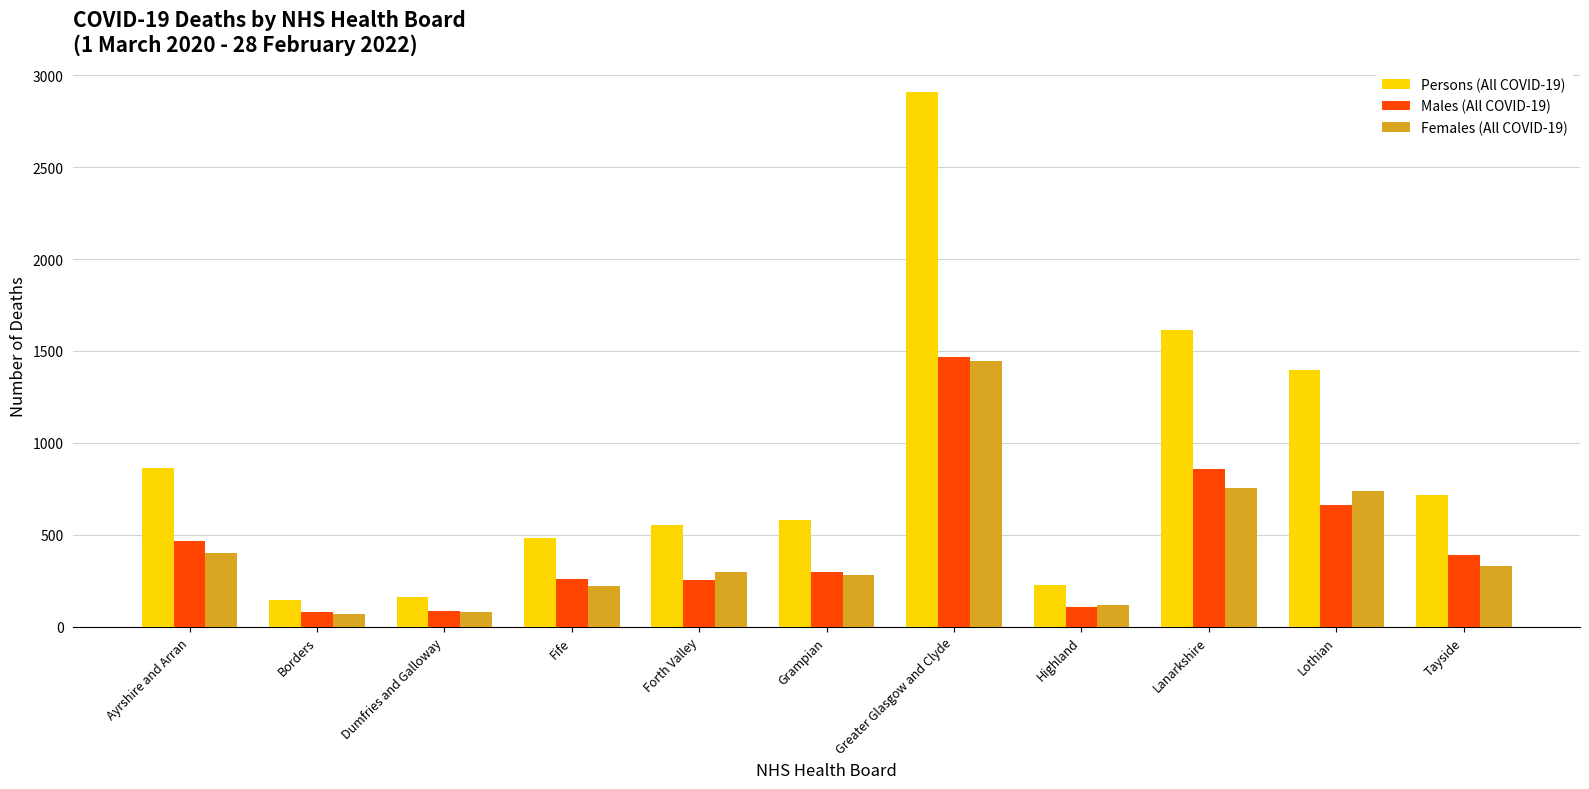

The value of Persons (All COVID-19) at Ayrshire and Arran is 504. True or false?

False